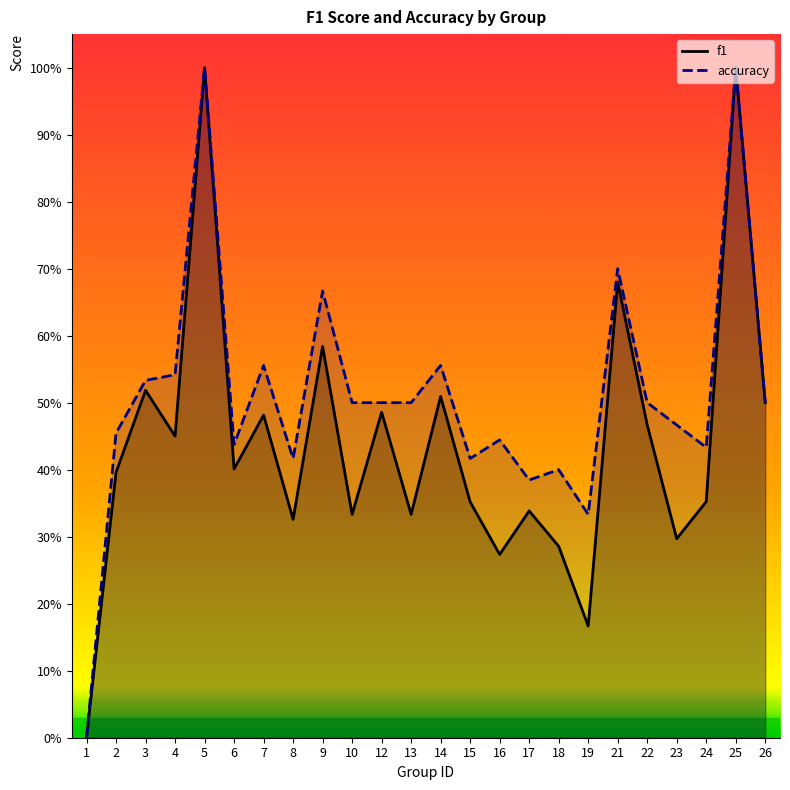

List the labels in order of accuracy value, largest first.

5, 25, 21, 9, 7, 14, 4, 3, 10, 12, 13, 22, 26, 23, 2, 16, 6, 24, 8, 15, 18, 17, 19, 1